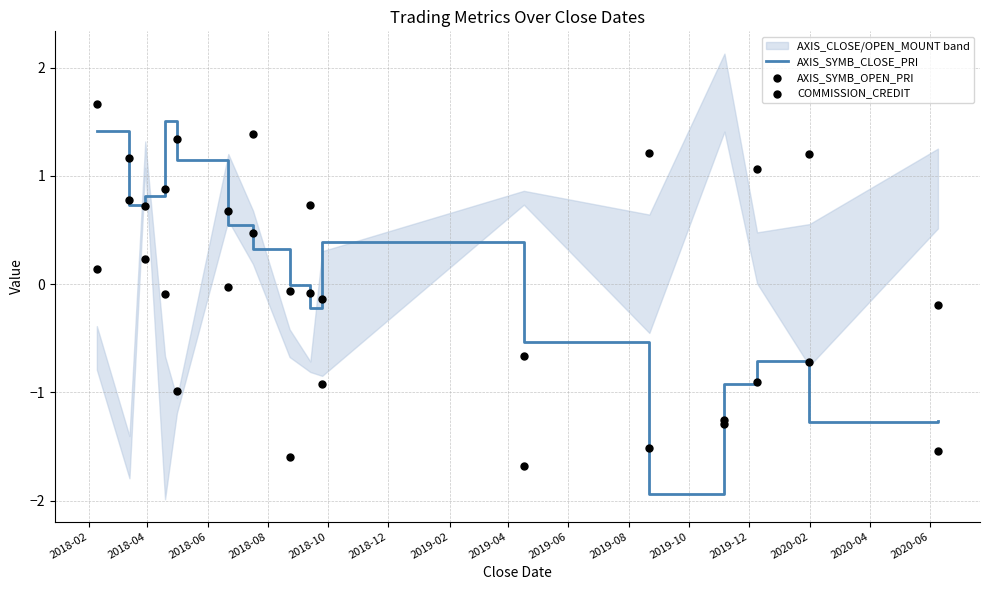

What are all the series names shown in the legend?

AXIS_SYMB_CLOSE_PRI, AXIS_SYMB_OPEN_PRI, COMMISSION_CREDIT